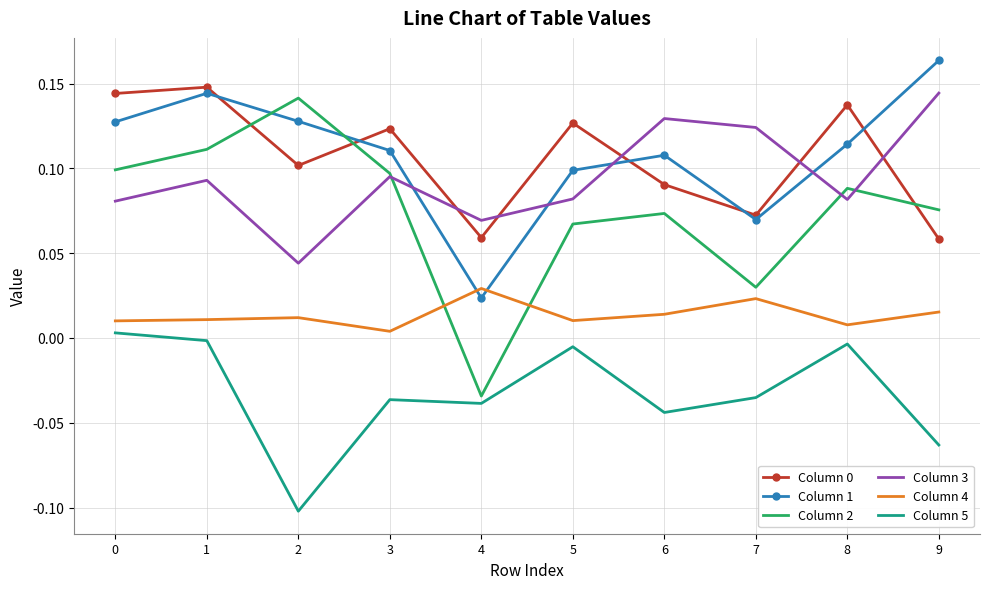

True or false: Column 3 and Column 5 intersect in this chart.

False